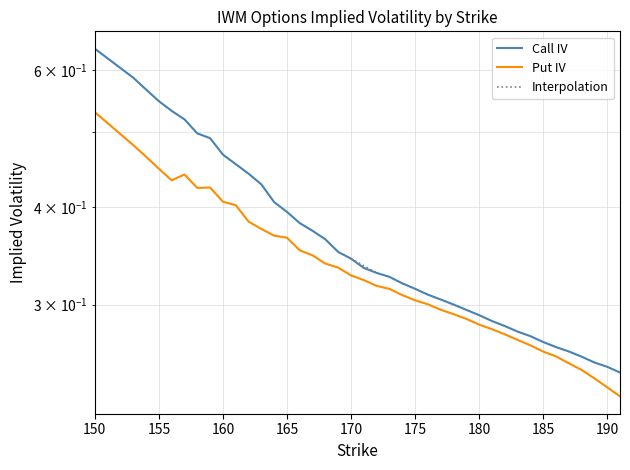

How many lines are shown in the chart?

2